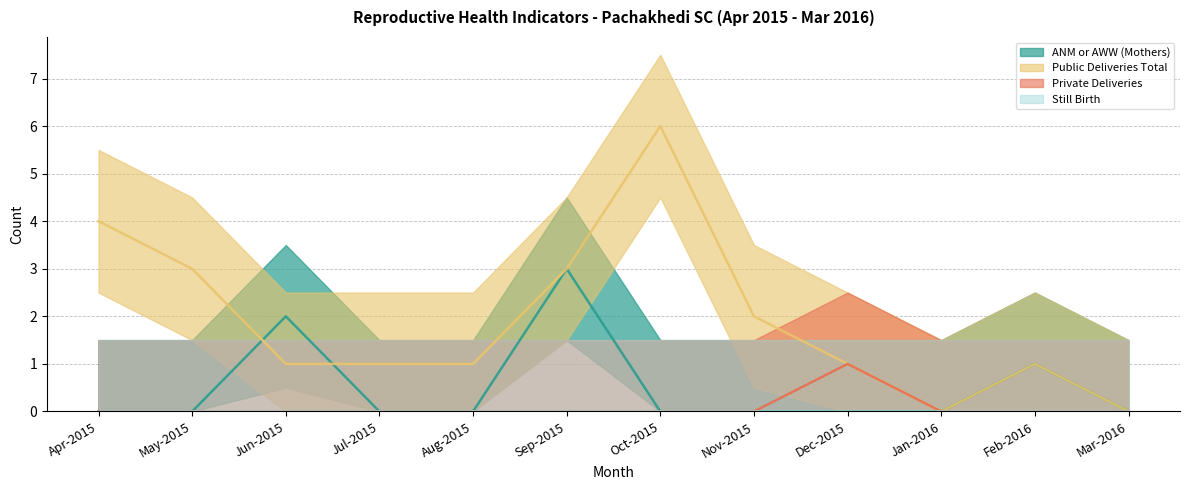

At which category does the chart reach its minimum across all series?

Apr-2015